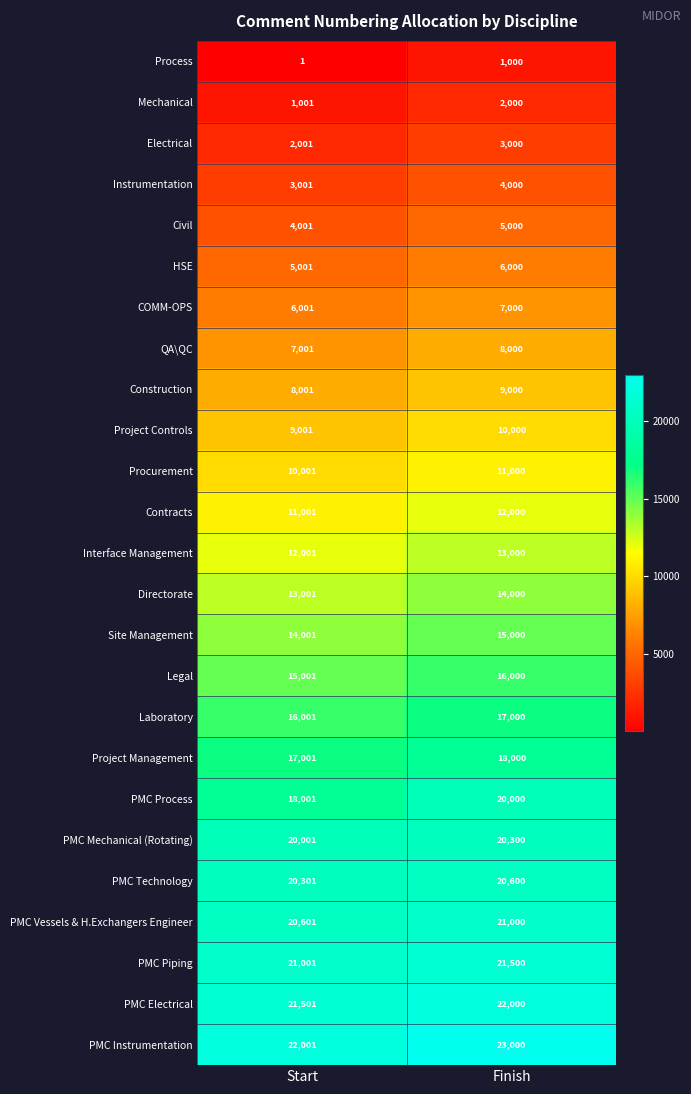

The Project Controls series shows 9001 at Start. True or false?

True